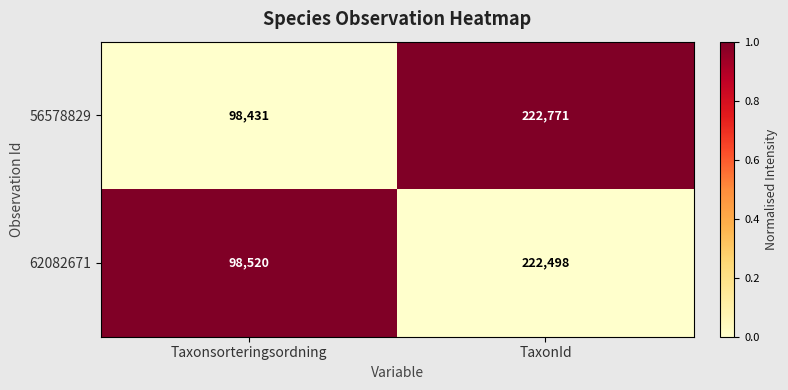

Which series changed the most between Taxonsorteringsordning and TaxonId?

56578829